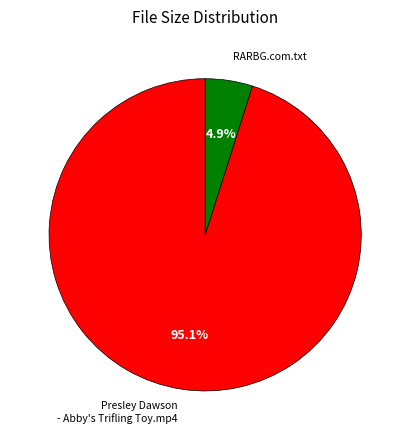

Does RARBG.com.txt represent more than half of the total?

No